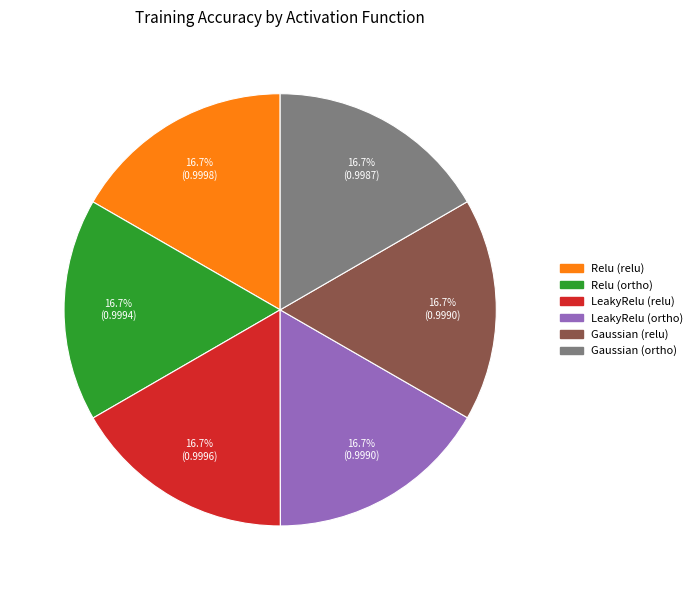

To the nearest percent, what percentage of the pie is LeakyRelu (relu)?

17%